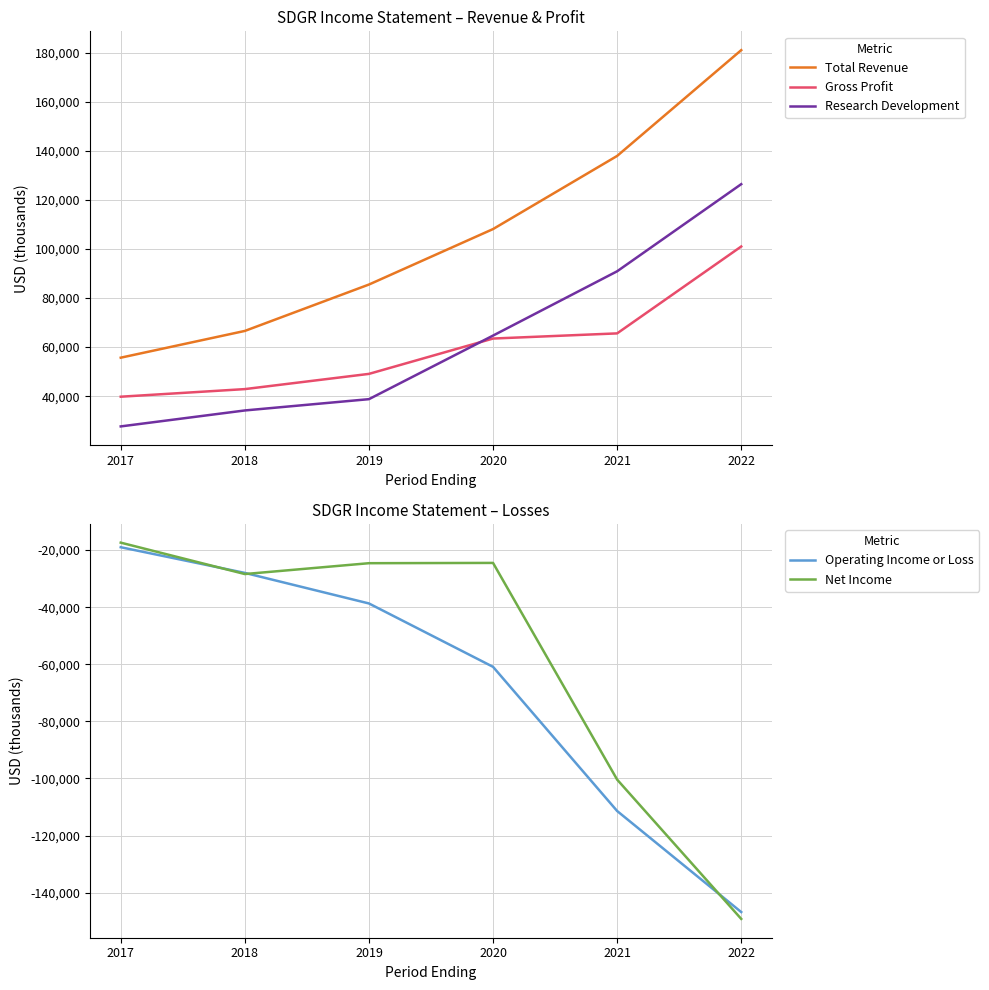

Count the number of categories in the chart.

6